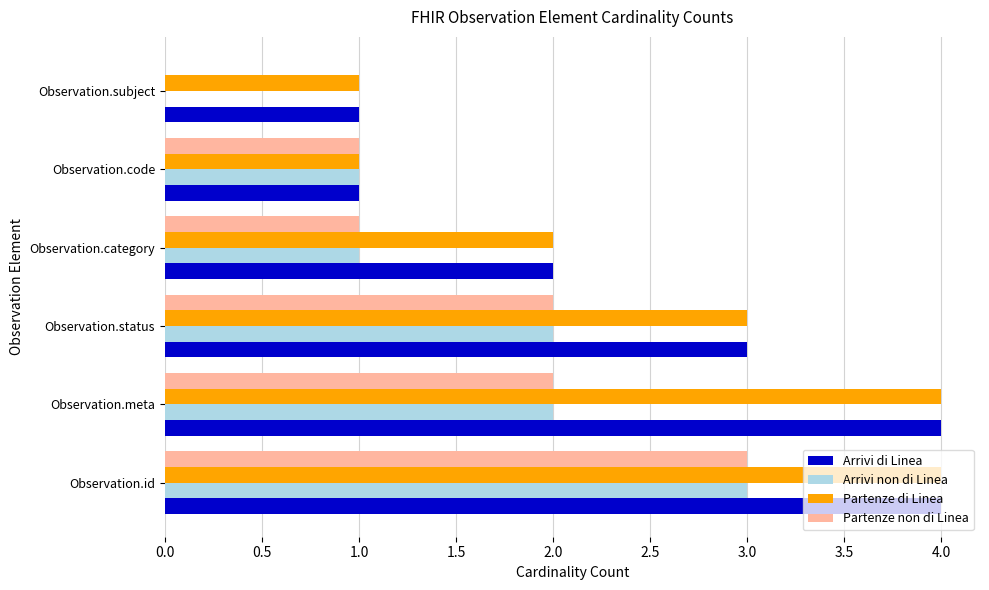

What is the maximum value shown in the chart?

4